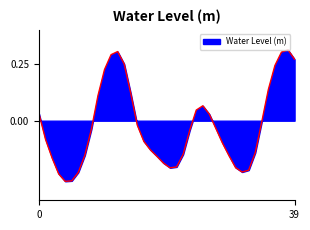

How many series are shown in this chart?

1